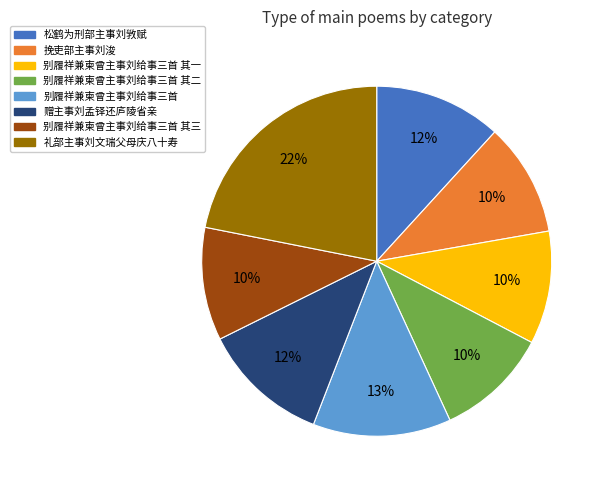

Which has a higher value, 别履祥兼柬曾主事刘给事三首 其一 or 礼部主事刘文瑞父母庆八十寿?

礼部主事刘文瑞父母庆八十寿